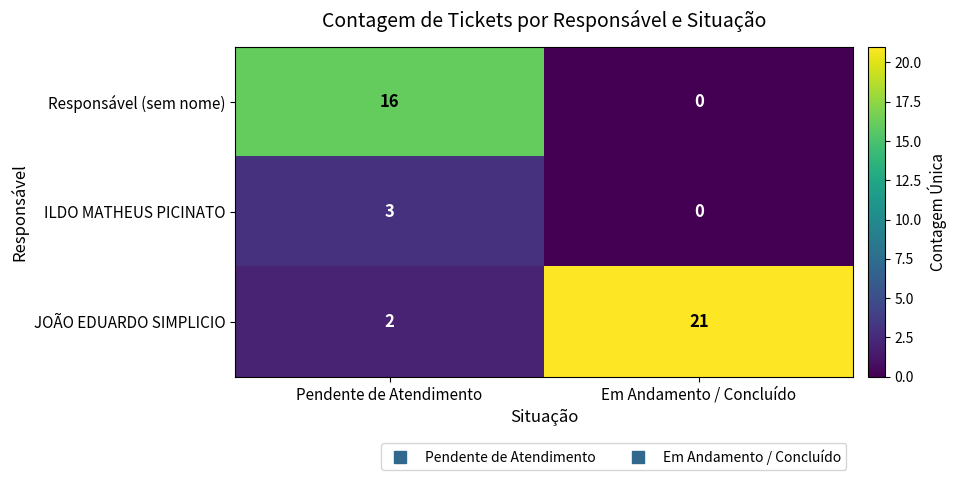

Rank the series by their average value, from lowest to highest.

ILDO MATHEUS PICINATO, Responsável (sem nome), JOÃO EDUARDO SIMPLICIO